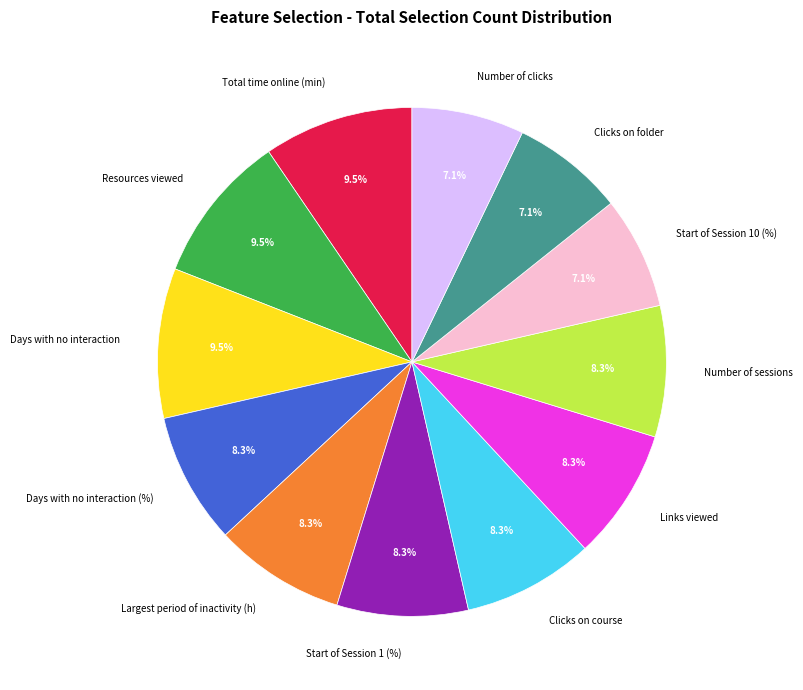

What portion of the pie excludes Start of Session 10 (%)?

92.9%